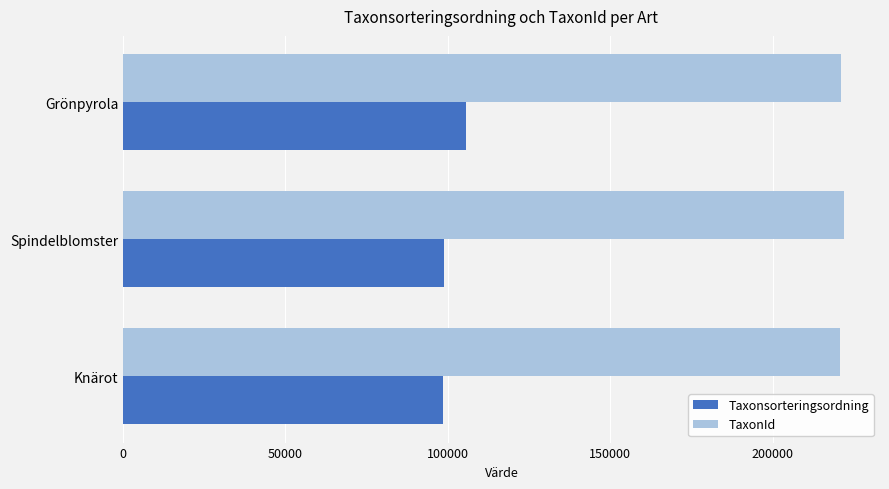

What is the average value of the TaxonId series?

221294